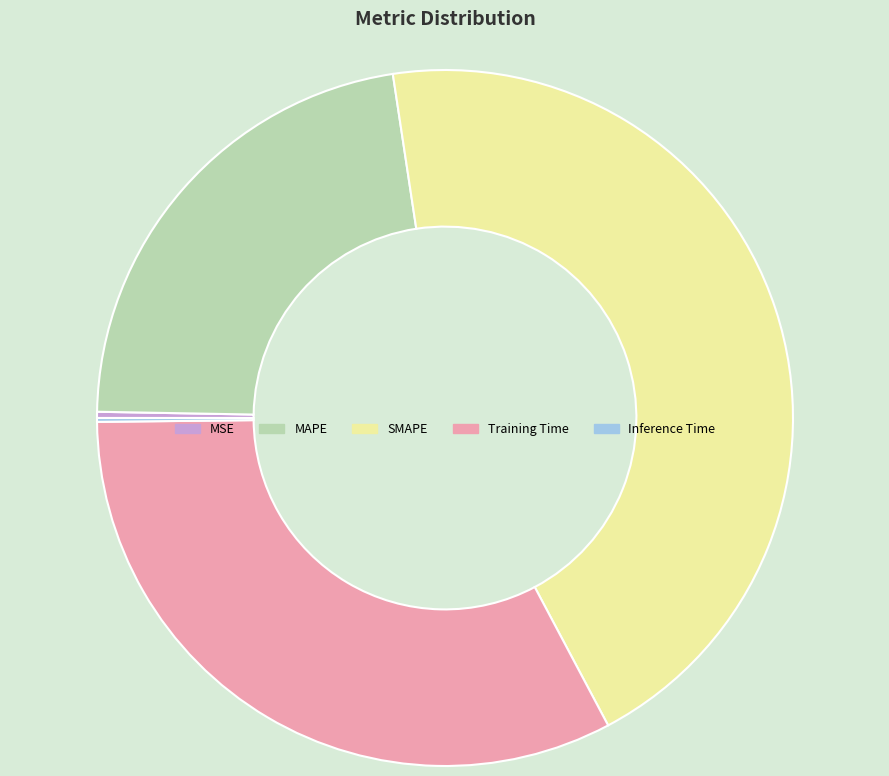

Does any single category account for the majority?

No